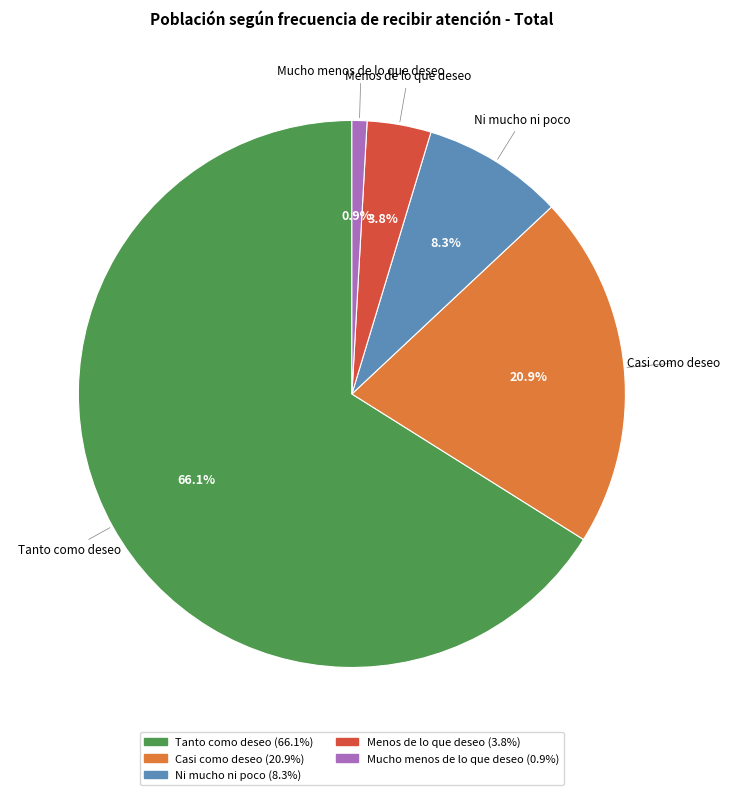

To the nearest percent, what is the average slice percentage?

20%